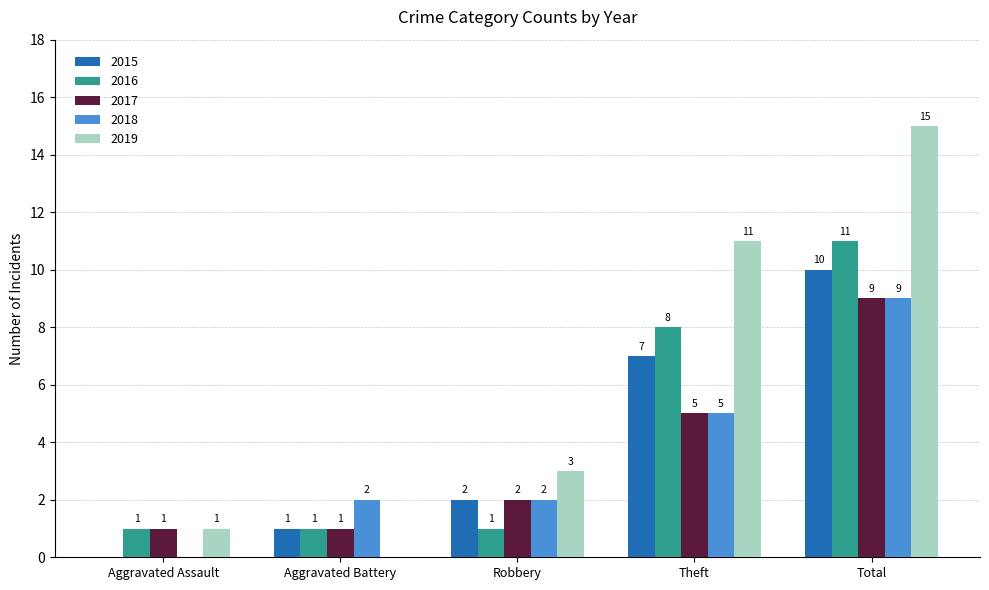

At which category does the chart reach its peak across all series?

Total